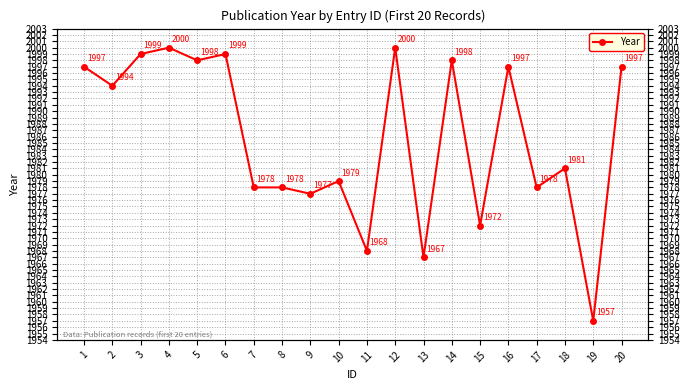

How many lines are shown in the chart?

1